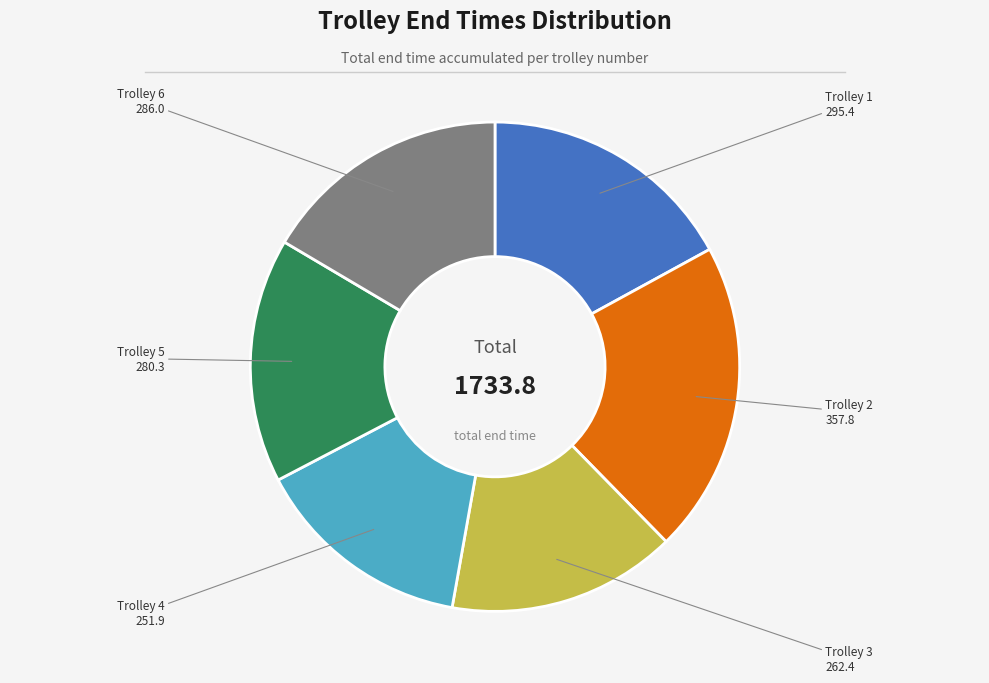

Is there any slice that represents more than half of the pie?

No